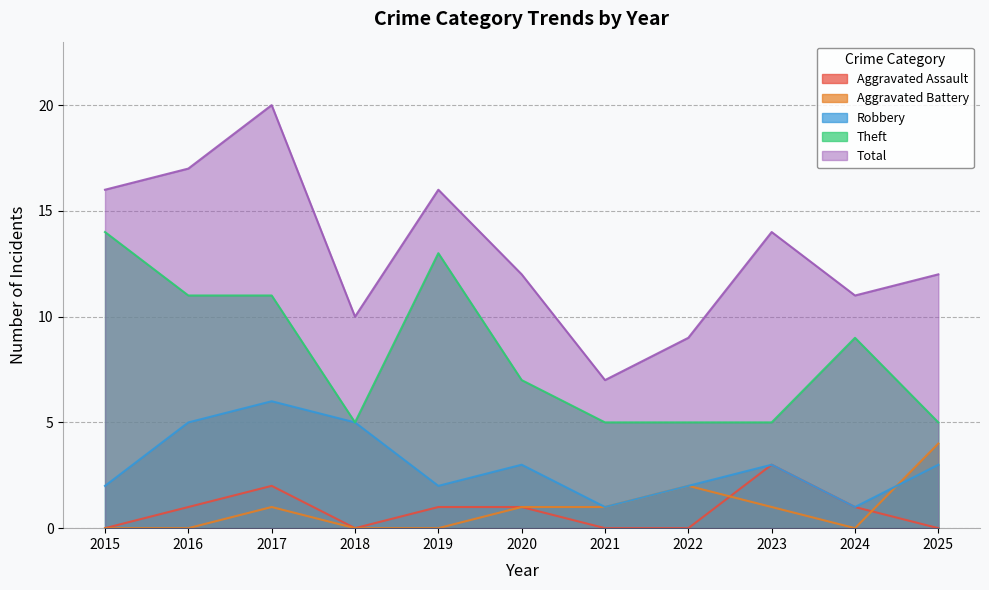

What value does the Robbery series have at 2022?

2